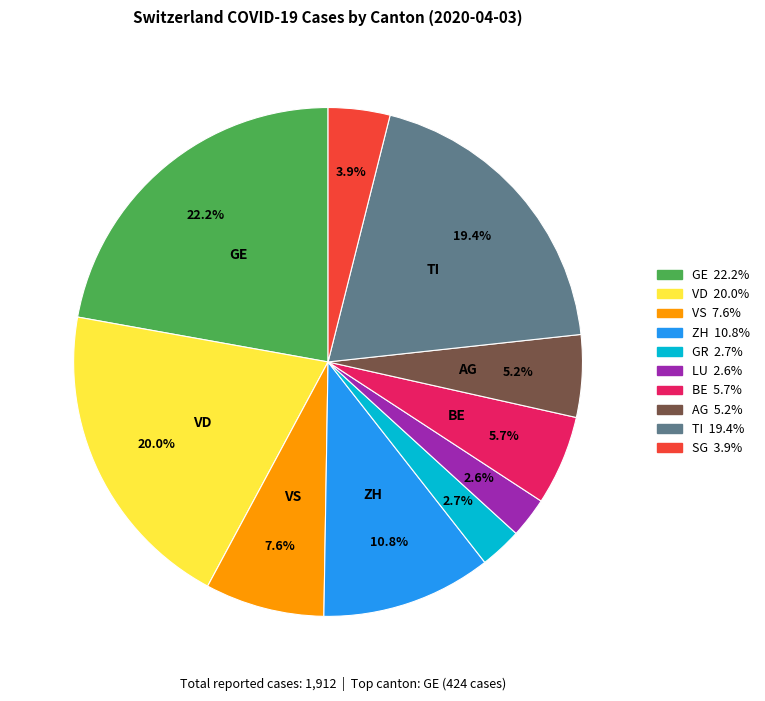

Is LU the majority of the pie?

No